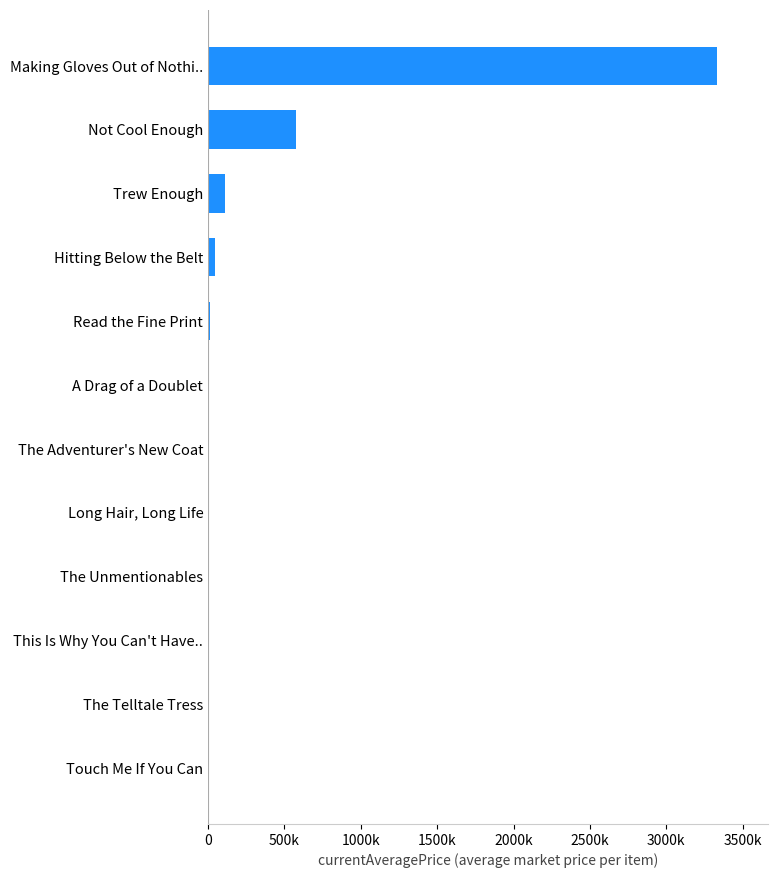

Are the bars horizontal?

Yes